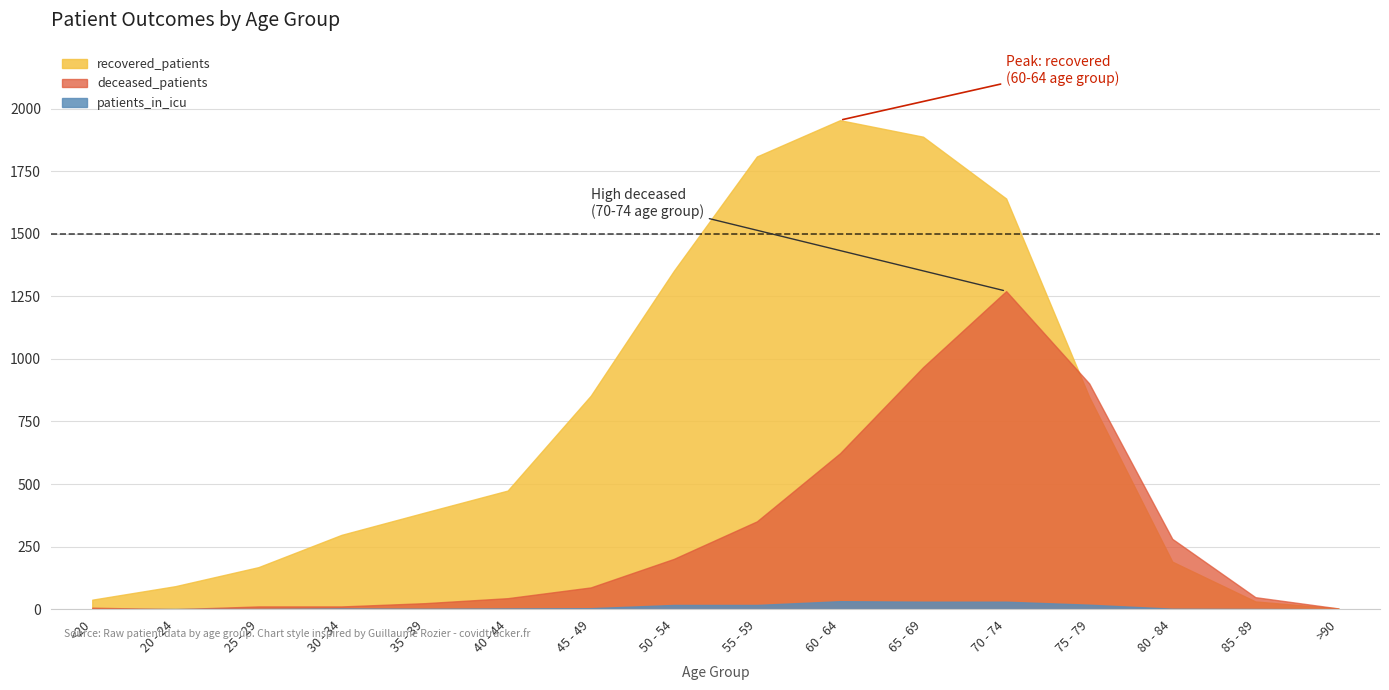

Which series has the largest range (max minus min)?

recovered_patients